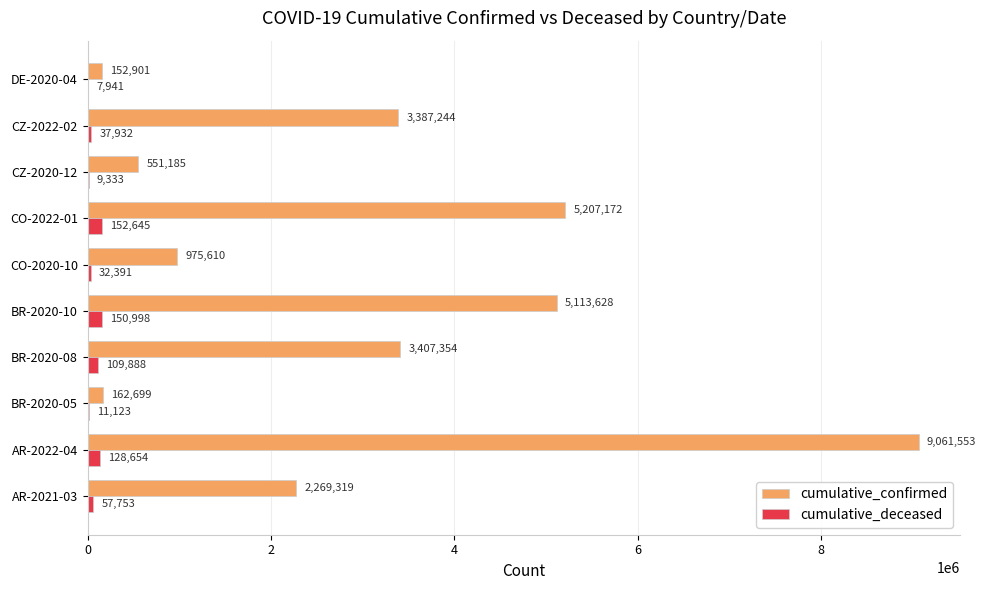

What is the sum of all cumulative_confirmed values?

30288665